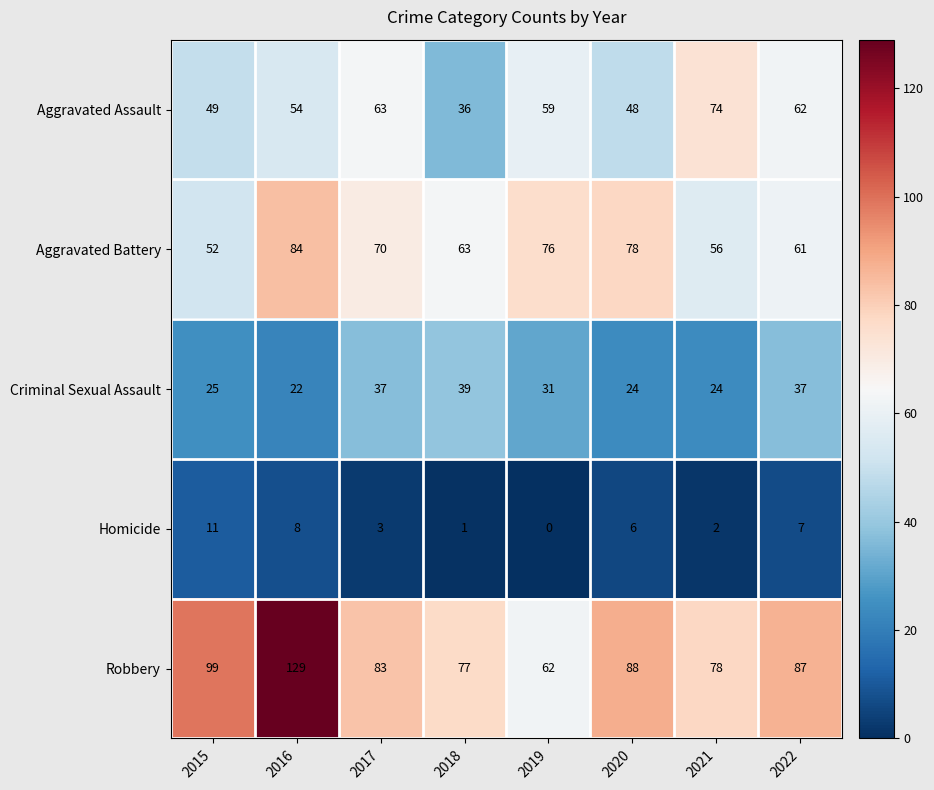

Between 2015 and 2016, which series saw the biggest shift?

Aggravated Battery